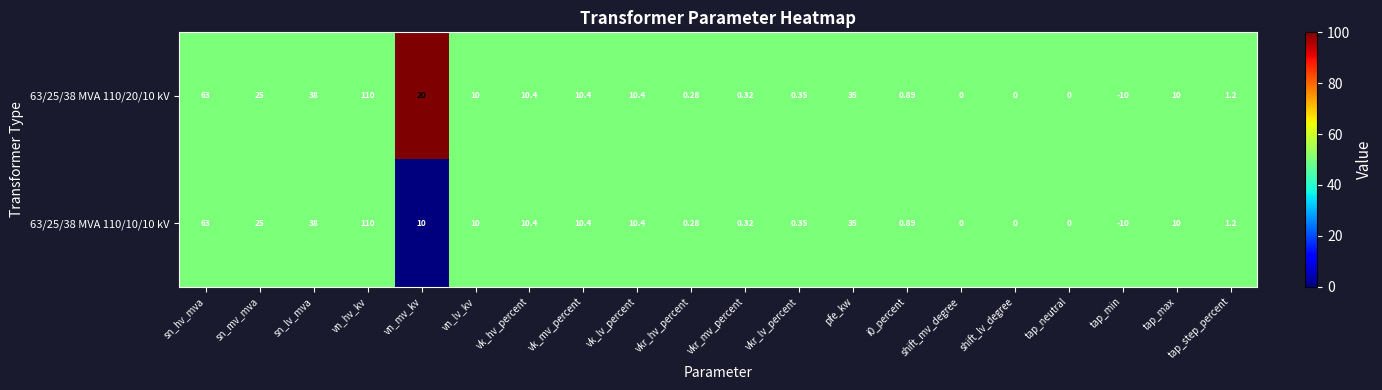

At which label is 63/25/38 MVA 110/10/10 kV closest to 50?

sn_lv_mva